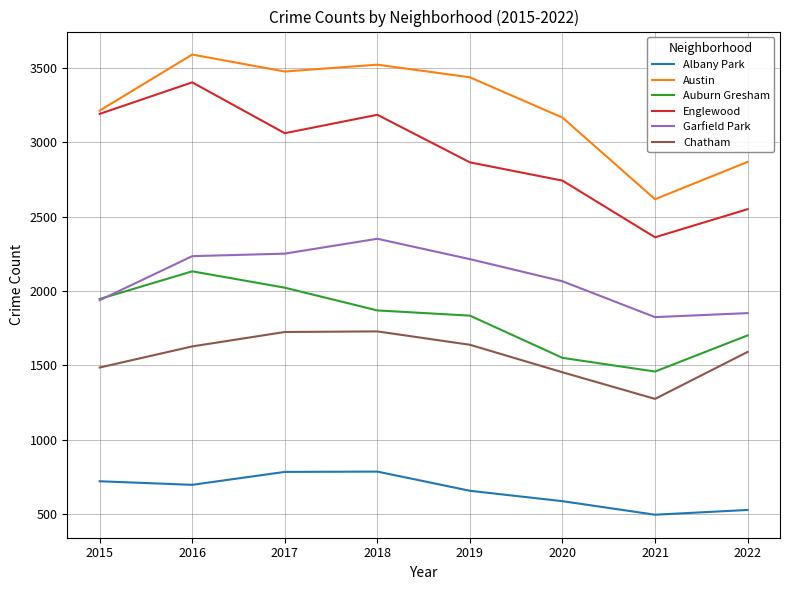

Count the number of categories in the chart.

8